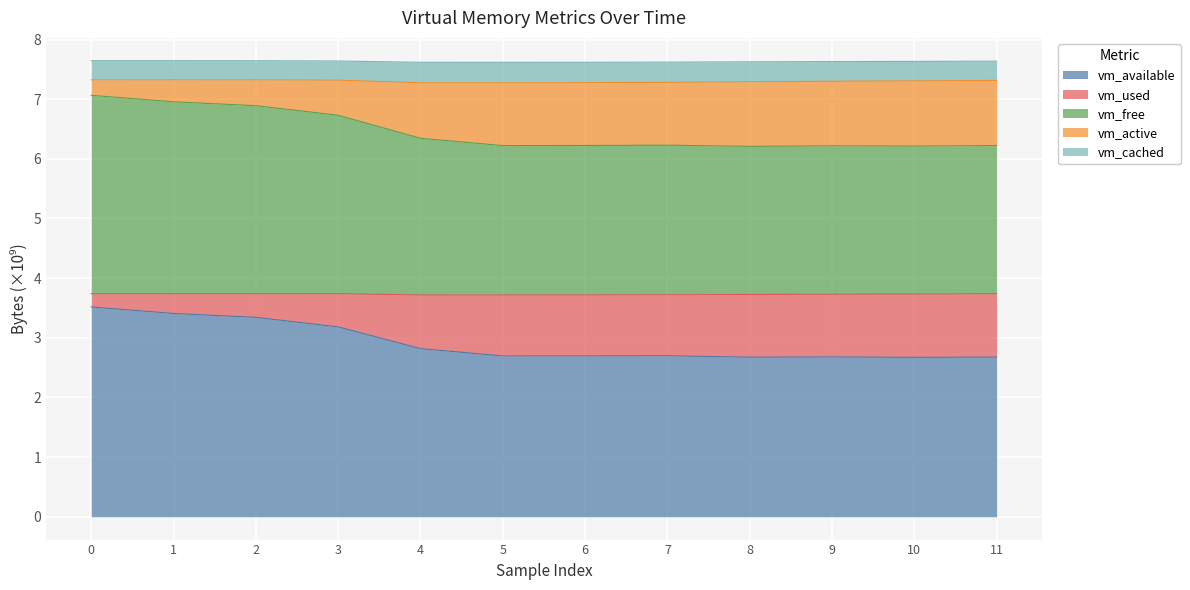

What is the lowest value of the vm_available series?

2.7